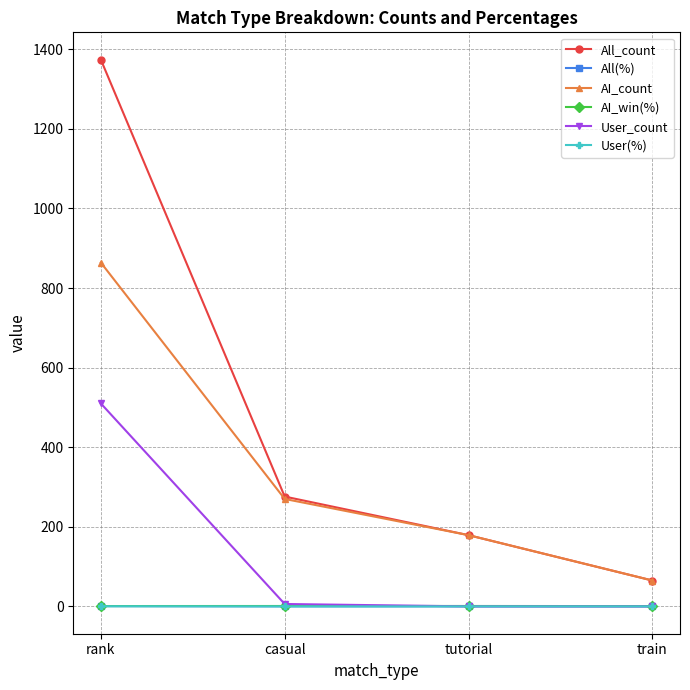

What is the difference between the maximum and second lowest values in the All_count series?

1195.0